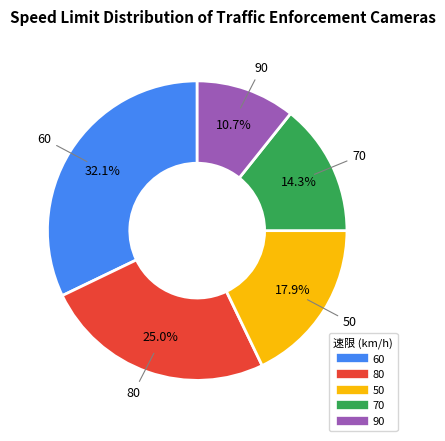

Approximately how many times larger is the value at 50 compared to 80?

0.7